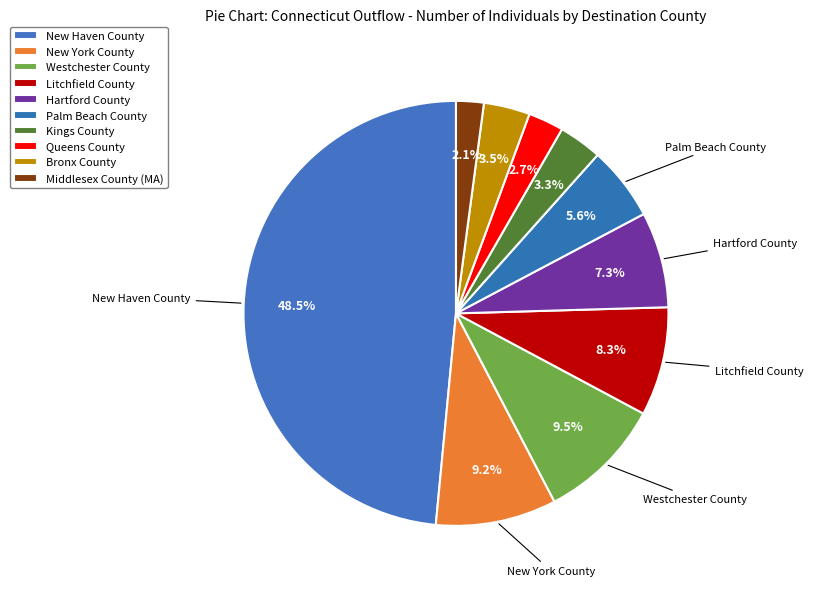

To the nearest percent, what is the combined percentage of Hartford County and Queens County?

10%